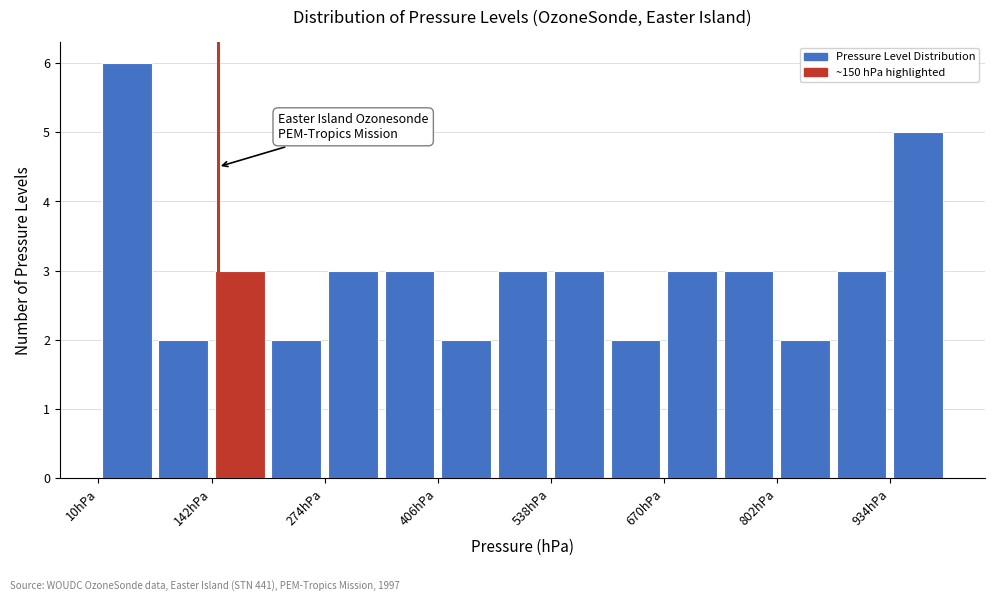

Read against the x-axis, roughly where is the centre of the tallest bar?

40